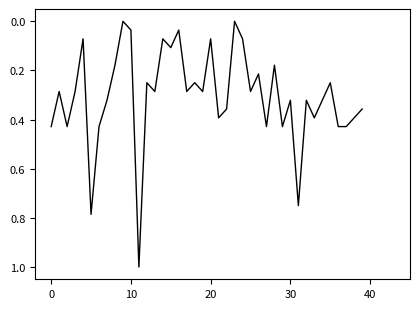

Is this an area chart (filled region under the line)?

No